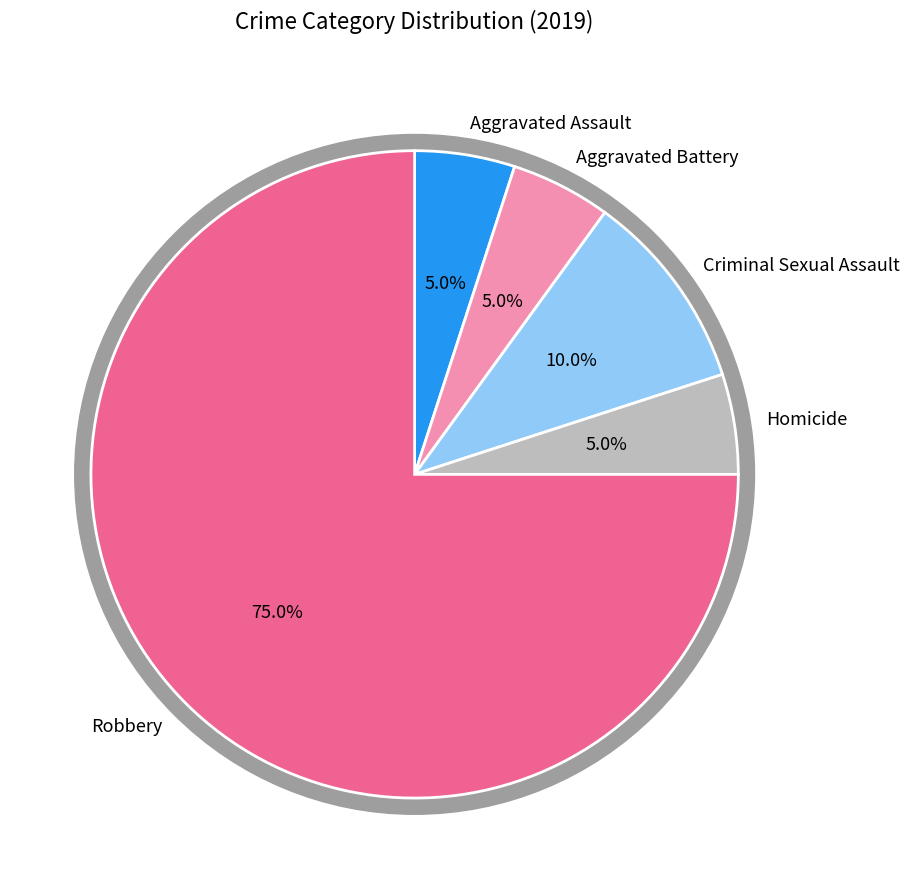

To the nearest percent, what is the average slice percentage?

20%